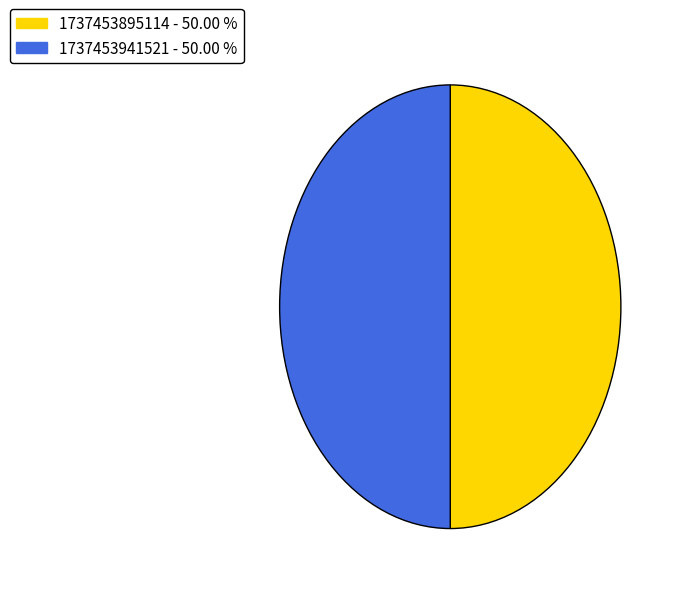

Is the sum of 1737453895114 and 1737453941521 greater than half?

Yes